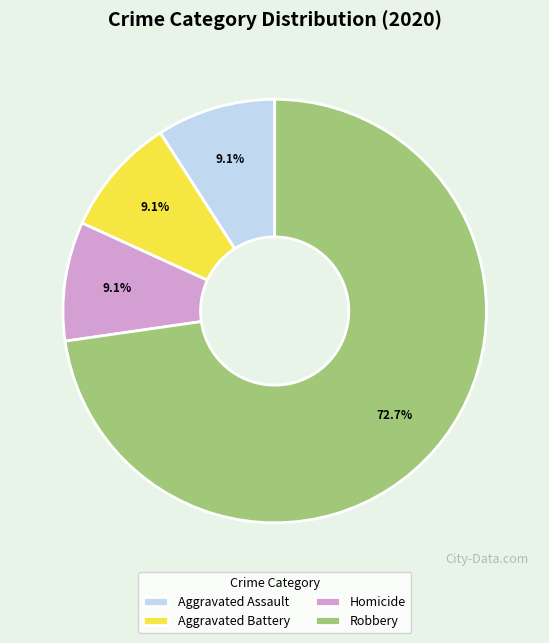

How many slices are in this pie chart?

4